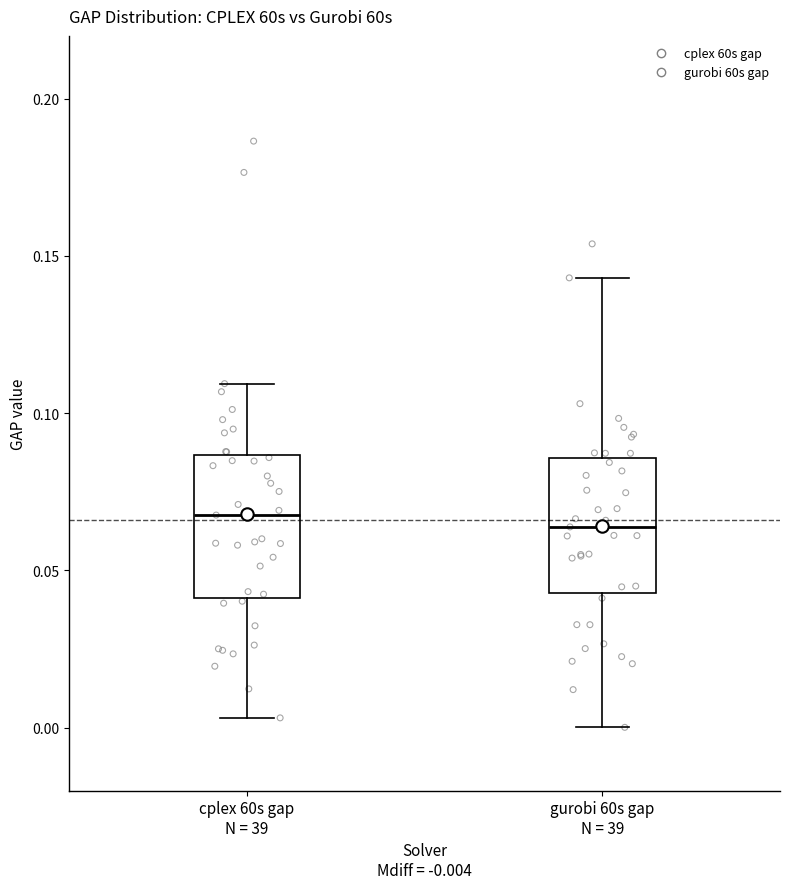

Reading left to right, read every box against the y-axis: the position of its median line, the range the box covers, and the ends of its whiskers. The values are not printed on the chart, so give them approximately, as read against the axis.

cplex 60s gap N = 39: median 0.070, box 0.040 to 0.085, whiskers 0.005 to 0.110
gurobi 60s gap N = 39: median 0.065, box 0.045 to 0.085, whiskers 0.000 to 0.145